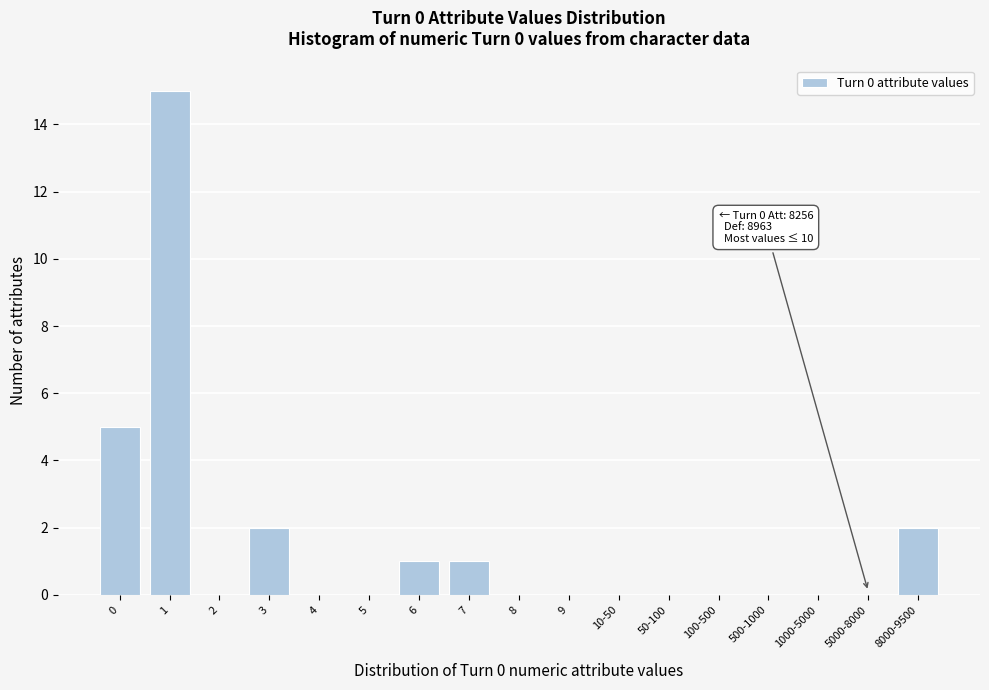

Reading left to right, what are all the values shown in this chart?

0=5	1=15	2=0	3=2	4=0	5=0	6=1	7=1	8=0	9=0	10-50=0	50-100=0	100-500=0	500-1000=0	1000-5000=0	5000-8000=0	8000-9500=2